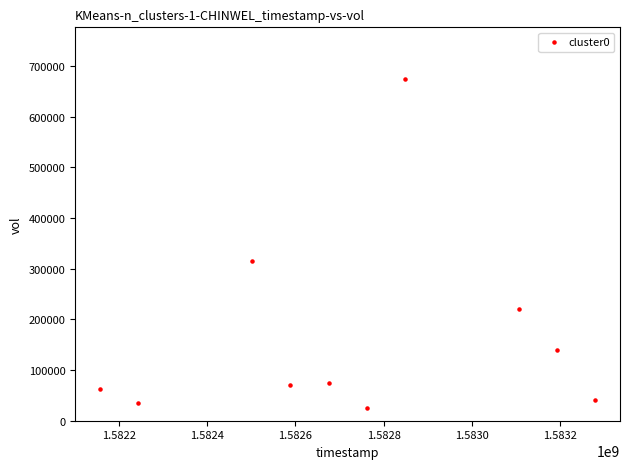

What is the range of Y values (max minus min)?

649700